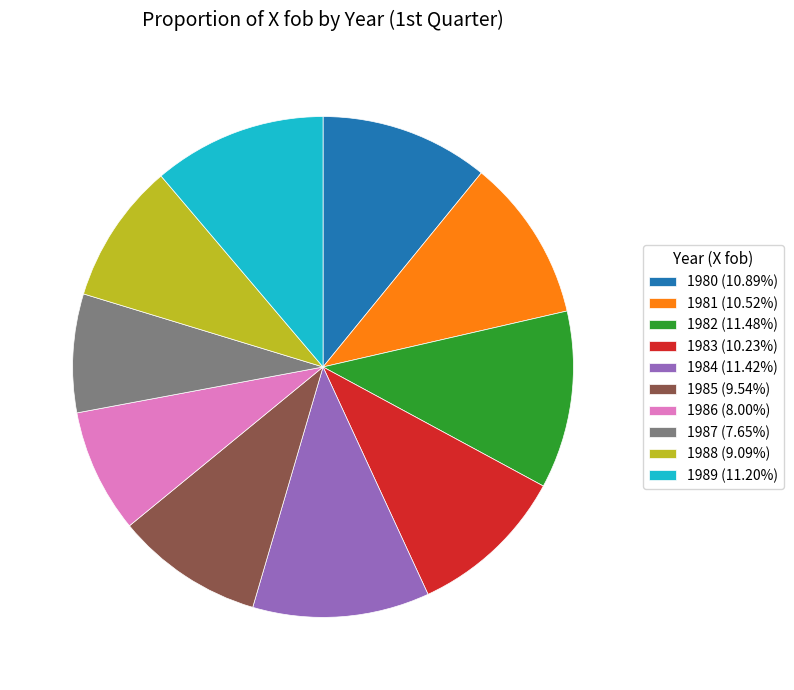

Is there a majority slice in this chart?

No